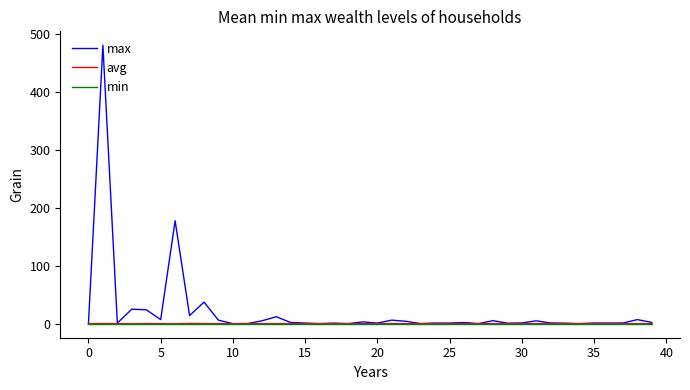

What is the maximum value shown in the chart?

479.9